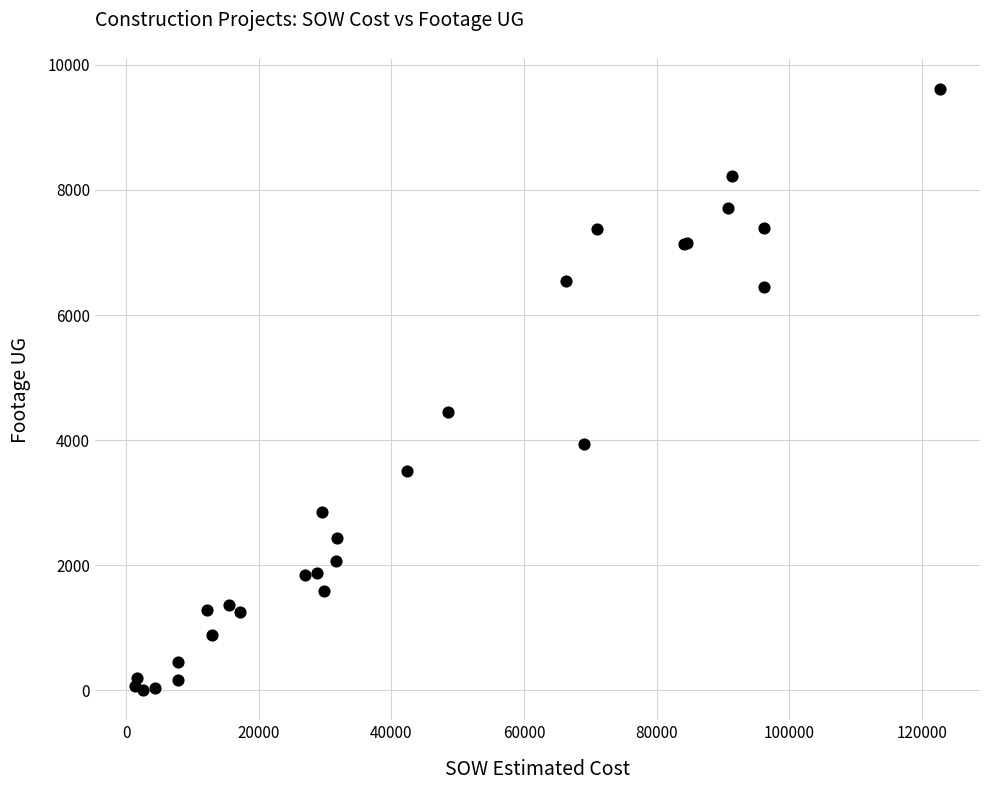

What Y value in the scatter plot is closest to 4809?

4443